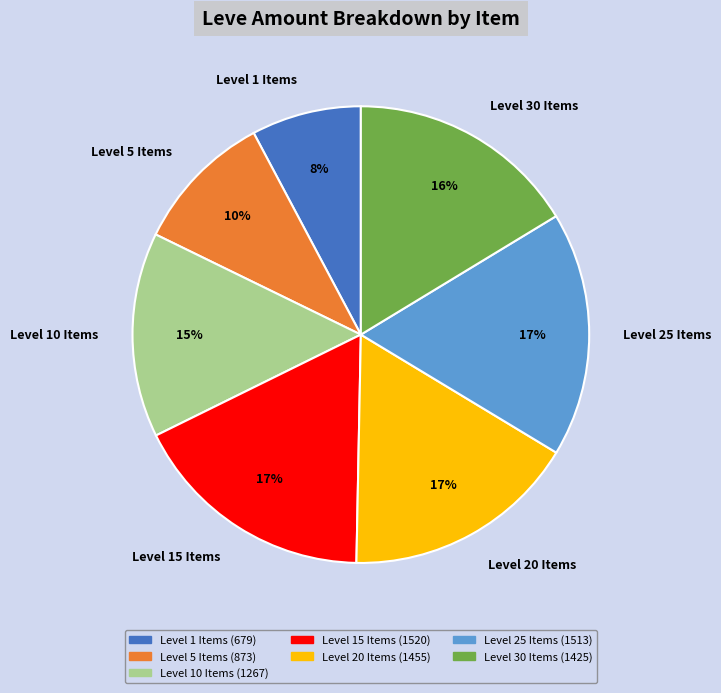

True or false: Level 15 Items accounts for 17% of the total.

True